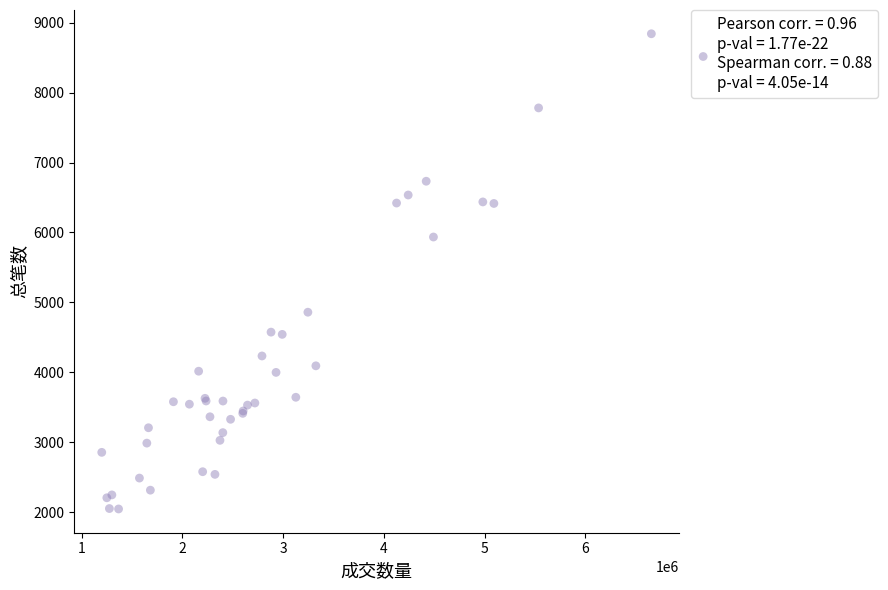

What Y value in the scatter plot is closest to 5443?

5935